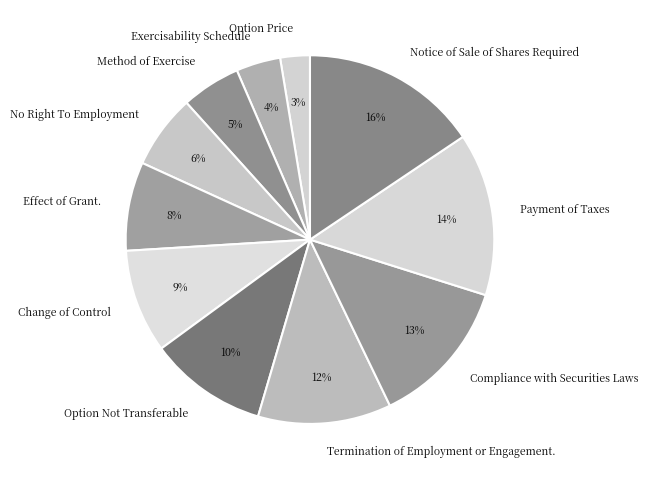

Rank the categories by value from highest to lowest.

Notice of Sale of Shares Required, Payment of Taxes, Compliance with Securities Laws, Termination of Employment or Engagement., Option Not Transferable, Change of Control, Effect of Grant., No Right To Employment, Method of Exercise, Exercisability Schedule, Option Price